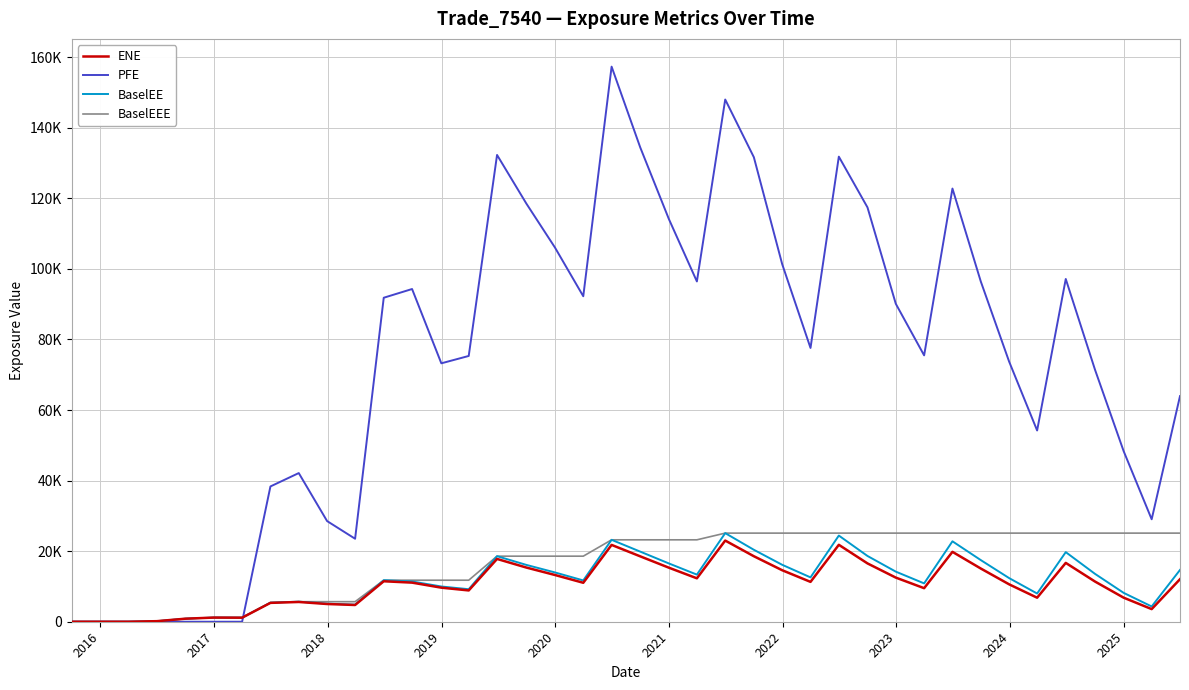

True or false: BaselEEE has more than 0 points higher than both neighbors.

False